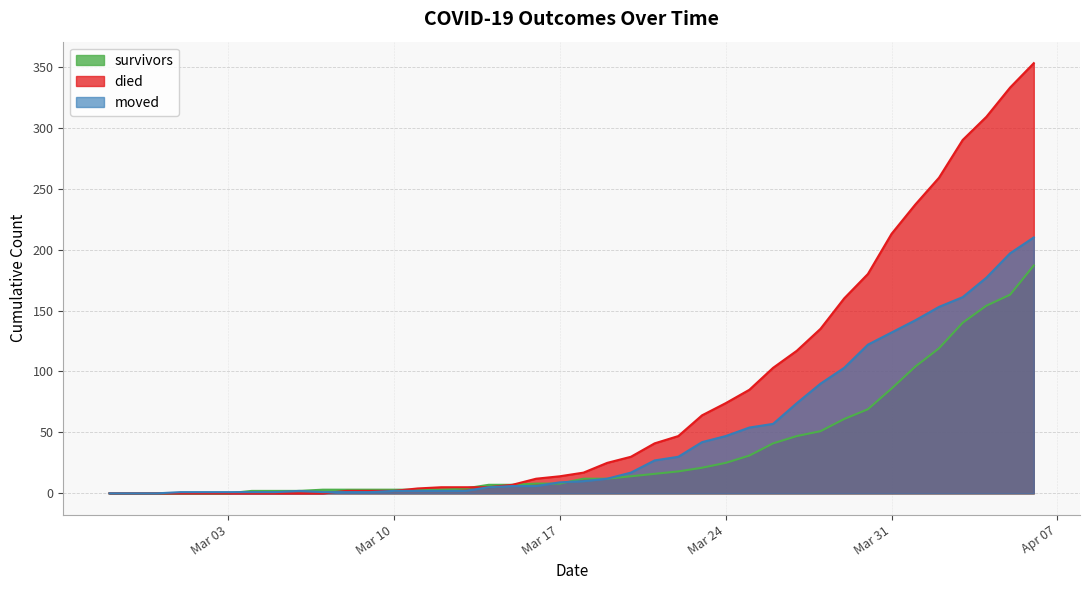

Rank the series by their average value, from lowest to highest.

survivors, moved, died